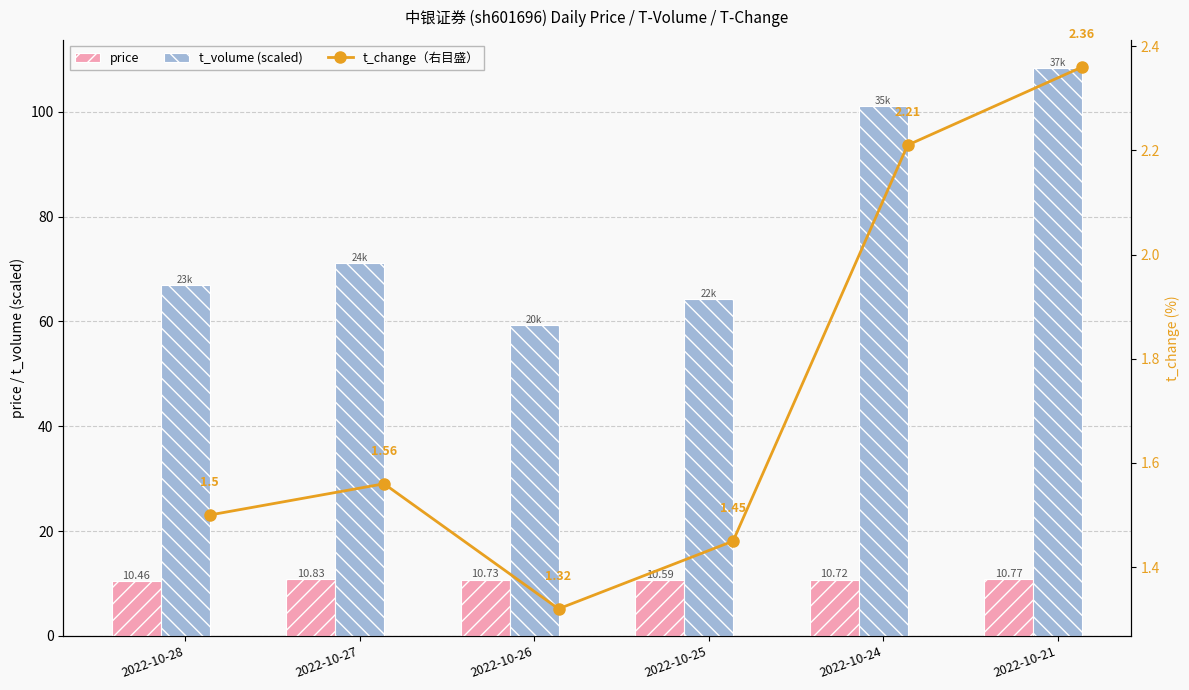

What is the sum of the price values at 2022-10-26 and 2022-10-24?

21.5